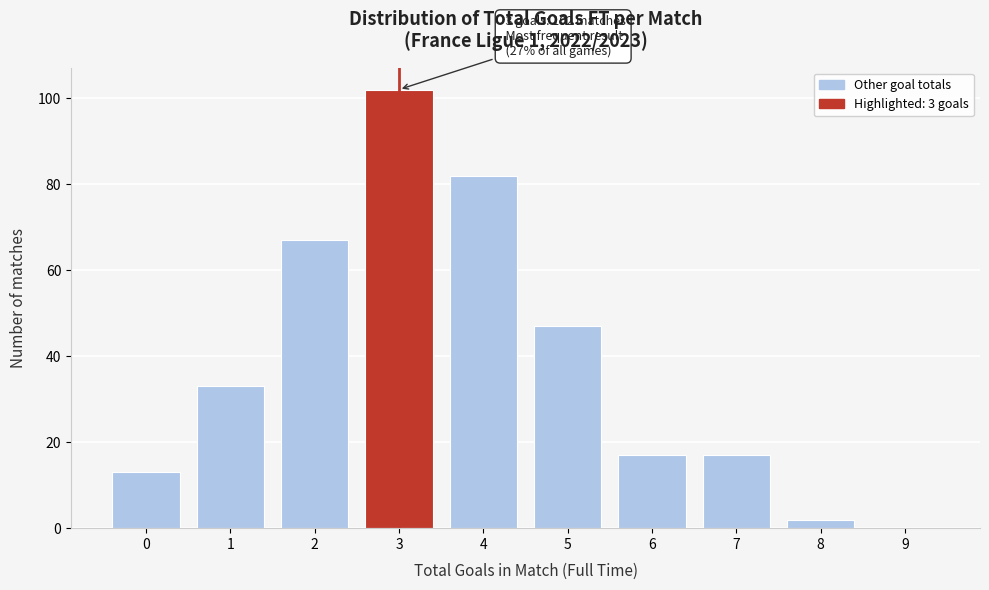

Reading right to left, transcribe all the data shown in this chart.

9=0	8=2	7=17	6=17	5=47	4=82	3=102	2=67	1=33	0=13